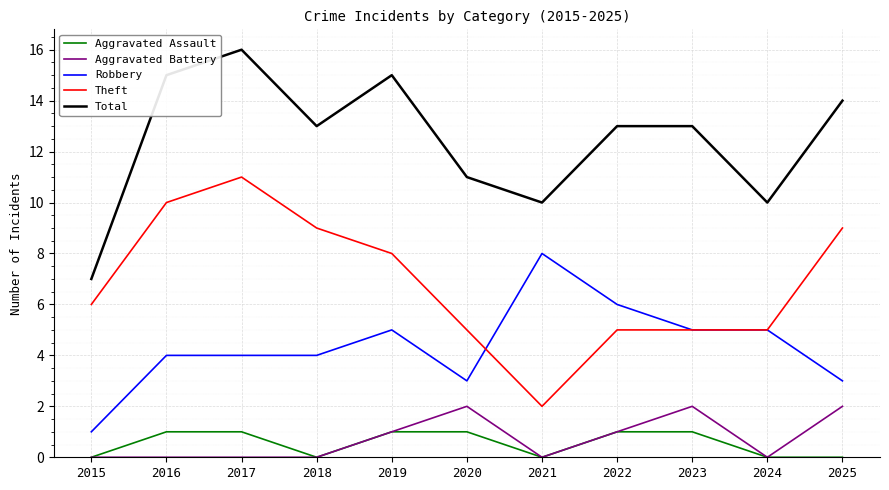

True or false: Aggravated Battery and Robbery cross at least once.

False